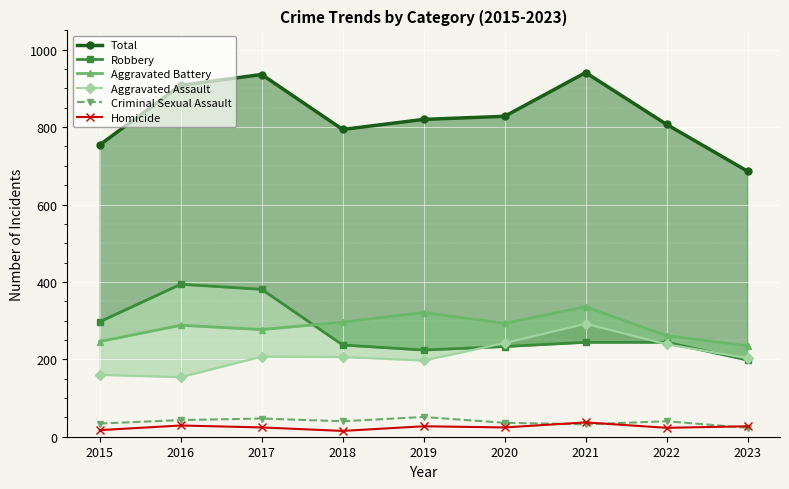

Which series changed the most between 2020 and 2022?

Aggravated Battery